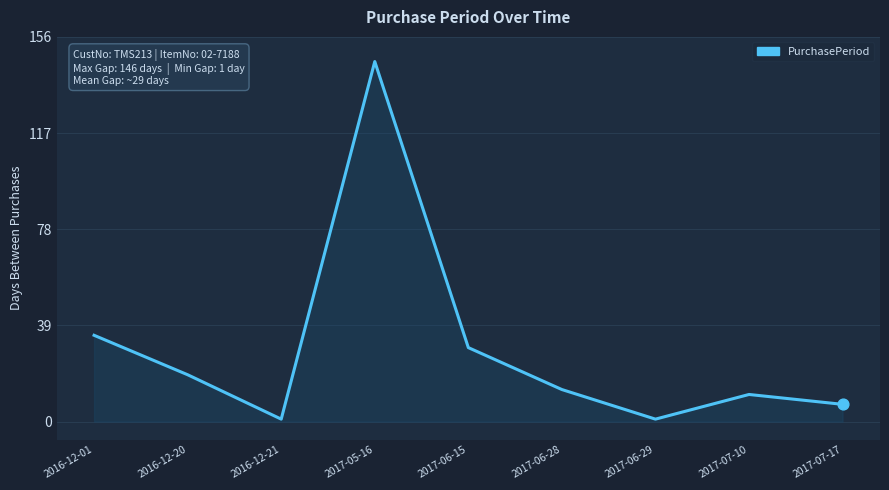

What is the change in value from 2016-12-01 to 2017-07-10?

-24